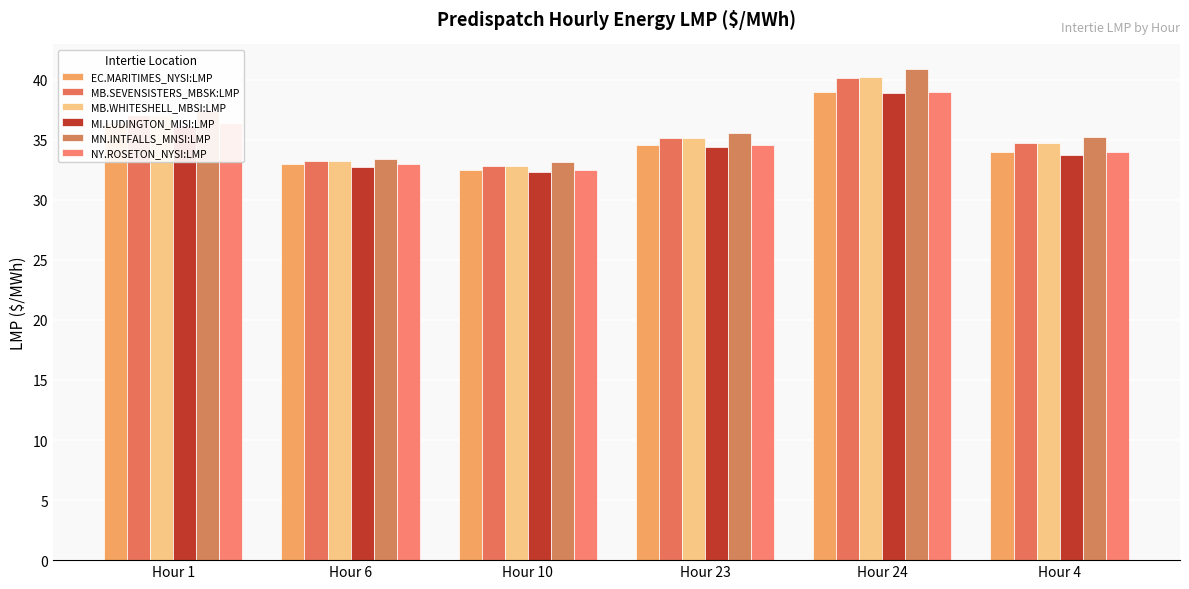

What is the label of the 5th bar from the left?

Hour 24